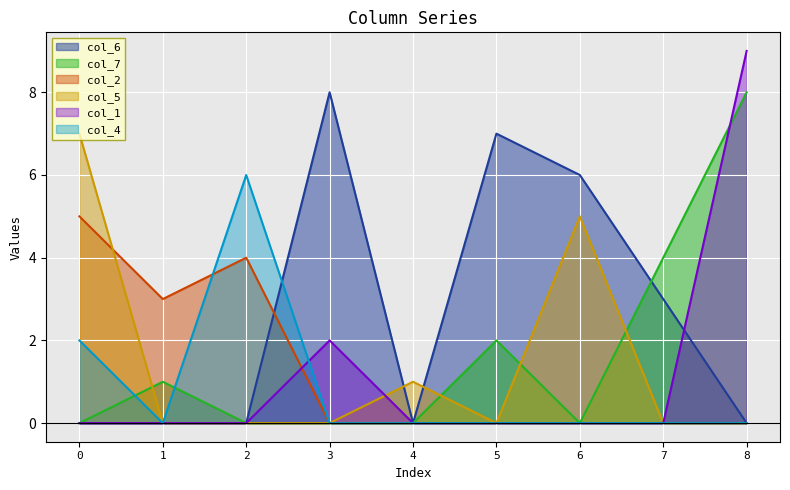

Reading left to right, list all the values displayed in this chart.

col_6: 0	0	0	8	0	7	6	3	0
col_7: 0	1	0	0	0	2	0	4	8
col_2: 5	3	4	0	0	0	0	0	0
col_5: 7	0	0	0	1	0	5	0	0
col_1: 0	0	0	2	0	0	0	0	9
col_4: 2	0	6	0	0	0	0	0	0